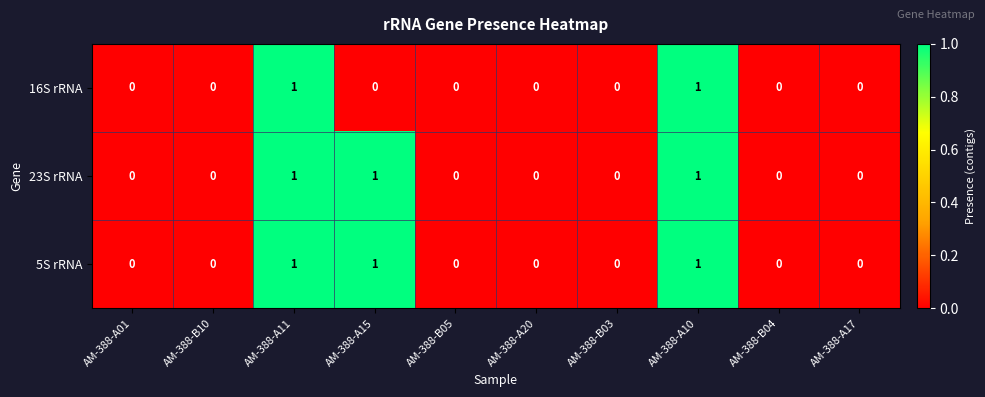

How many 5S rRNA values are between 0 and 1?

10